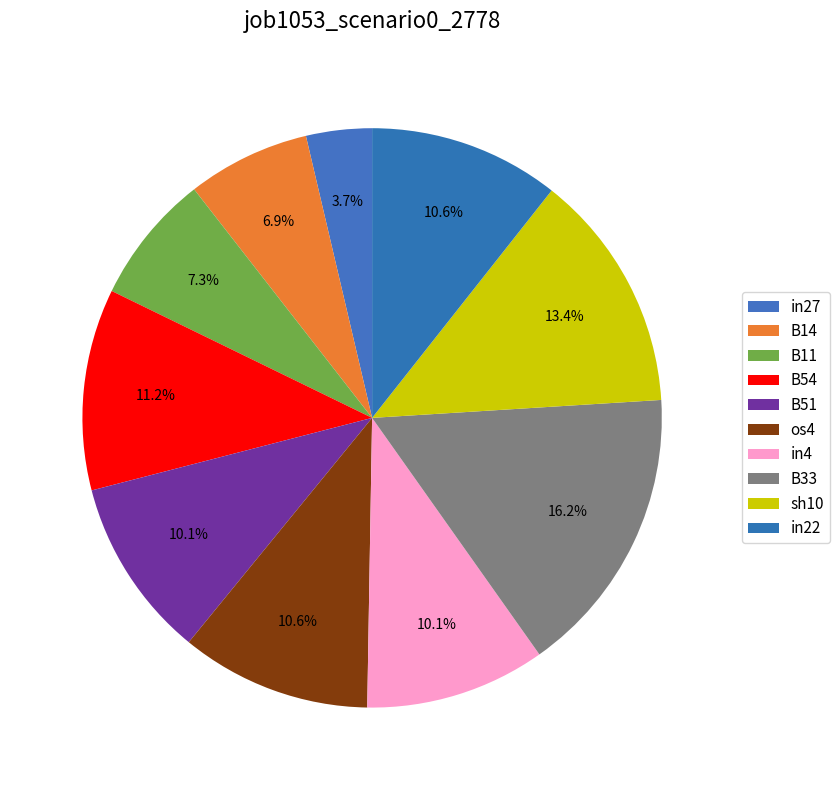

To the nearest percent, what is the difference between the B54 and B33 slice percentages?

5%